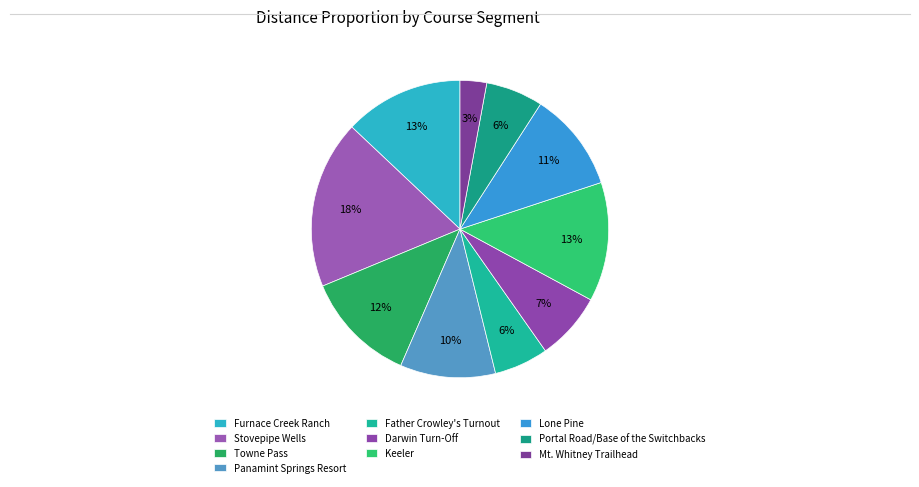

To the nearest percent, what percentage of the pie is Keeler?

13%